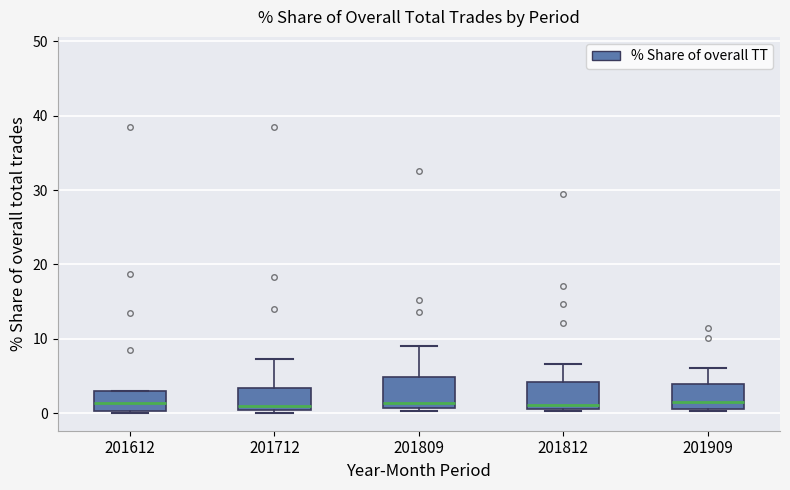

Reading left to right, read every box against the y-axis: the position of its median line, the range the box covers, and the ends of its whiskers. The values are not printed on the chart, so give them approximately, as read against the axis.

201612: median 1, box 0 to 3, whiskers 0 to 3
201712: median 1, box 0 to 3, whiskers 0 (just below the box's lower edge) to 7
201809: median 1 (just above the box's lower edge), box 1 to 5, whiskers 0 to 9
201812: median 1 (just above the box's lower edge), box 1 to 4, whiskers 0 to 7
201909: median 2, box 1 to 4, whiskers 0 to 6